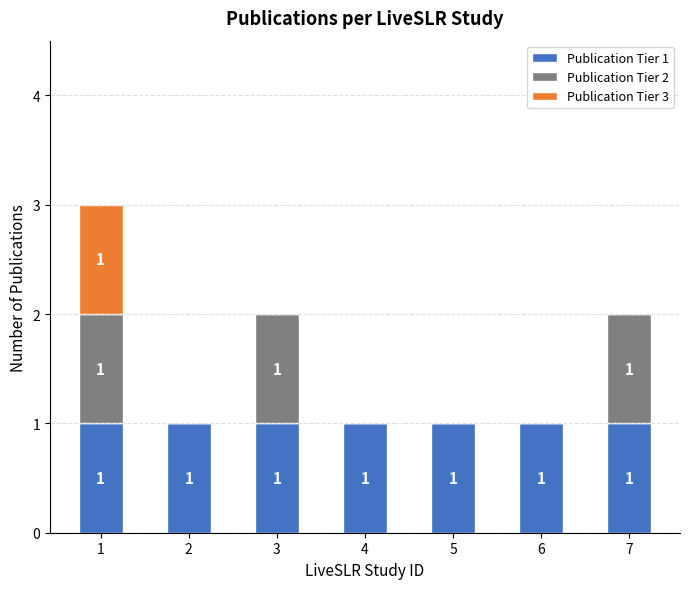

The value of Publication Tier 1 at 4 is 1. True or false?

True